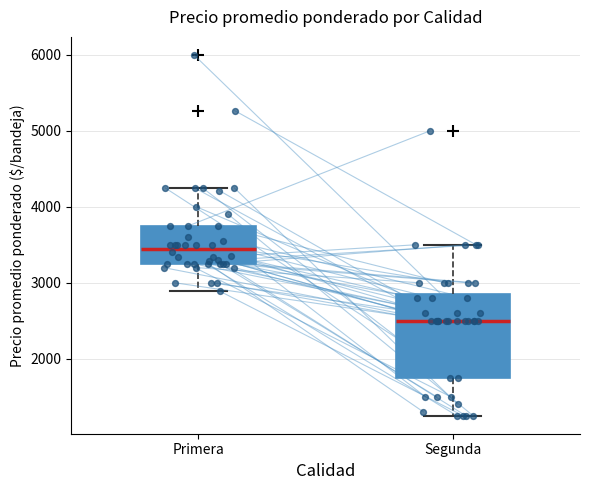

Which box has the lowest median line?

Segunda